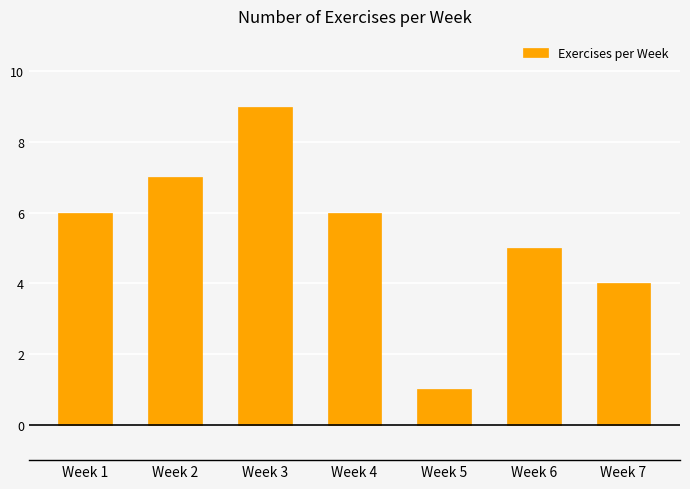

Is it true that the value at Week 4 is 9?

False